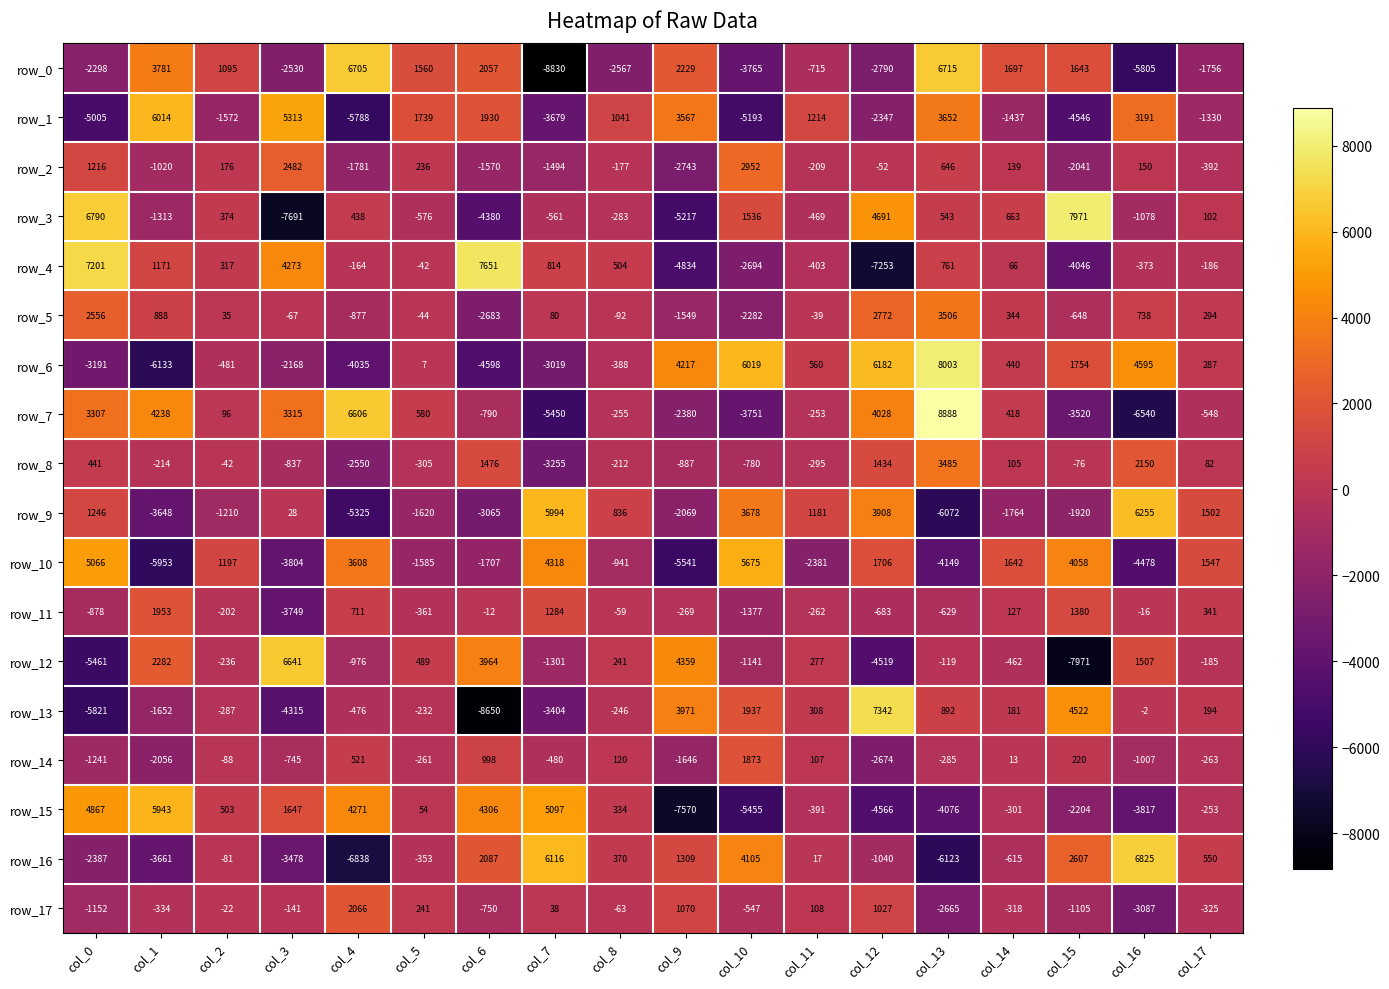

Which category has the lowest value across all series?

col_7